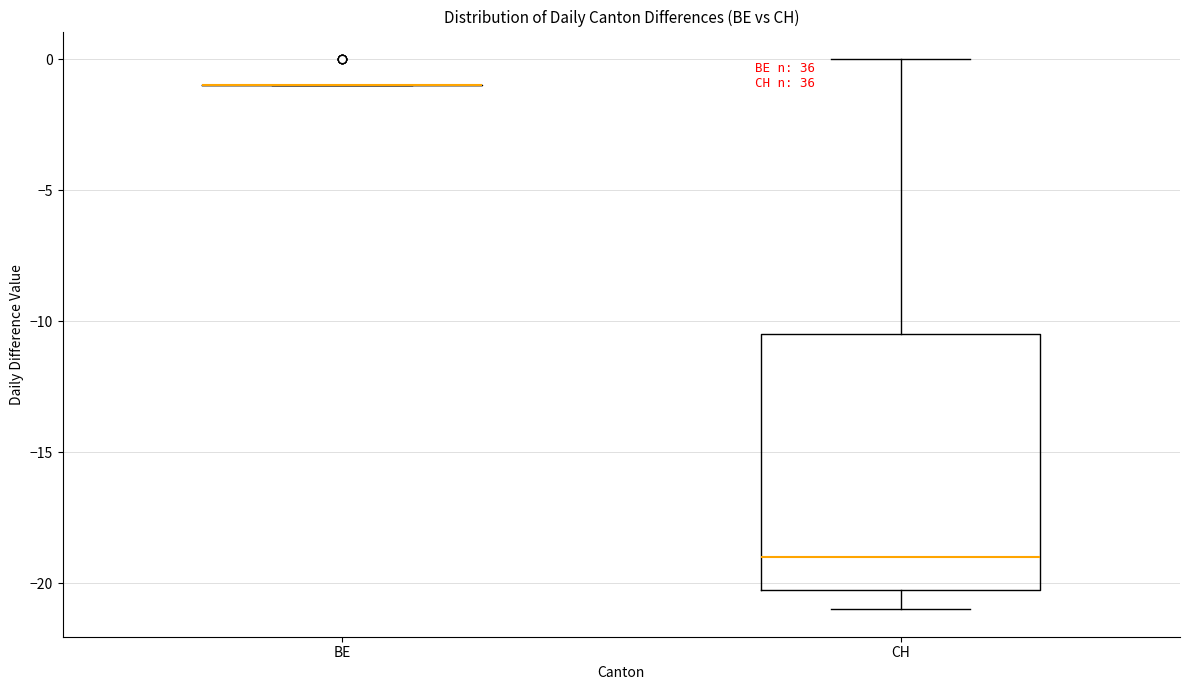

Reading left to right, read every box against the y-axis: the position of its median line, the range the box covers, and the ends of its whiskers. The values are not printed on the chart, so give them approximately, as read against the axis.

BE: box collapsed to a line at -1.0, whiskers -1.0 to -1.0
CH: median -19.0, box -20.0 to -10.5, whiskers -21.0 to 0.0